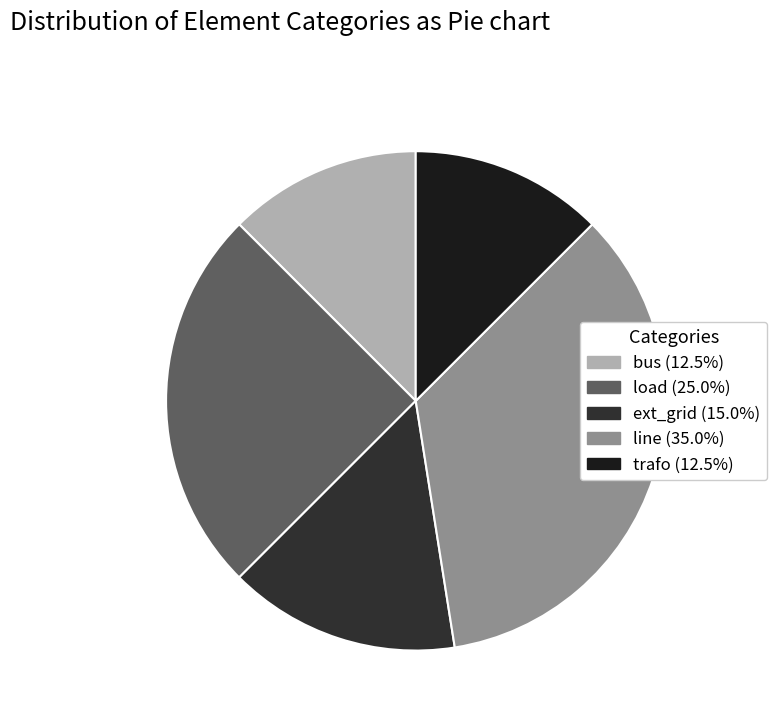

Is there any slice that represents more than half of the pie?

No